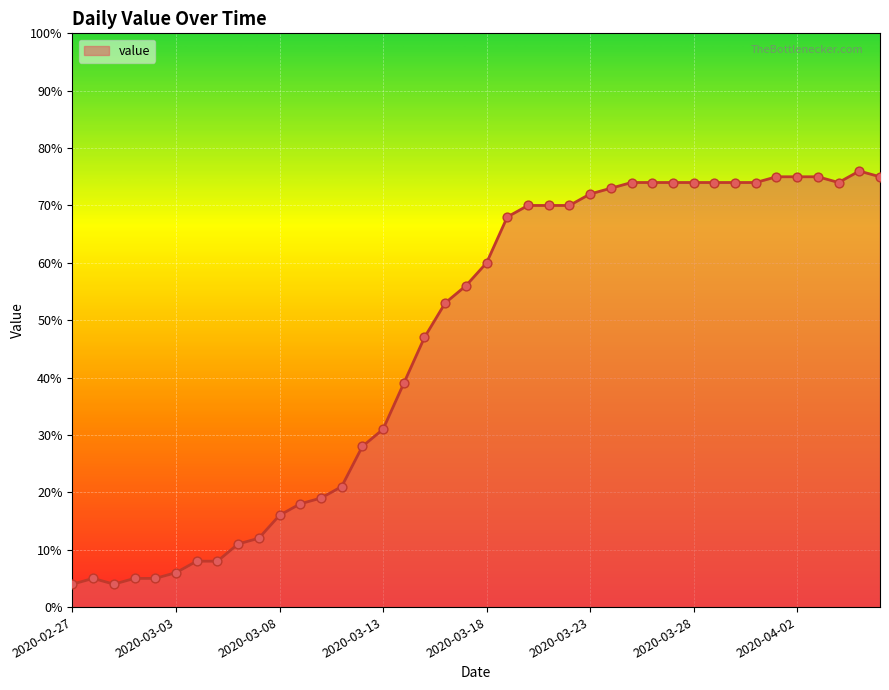

What is the minimum value shown in the chart?

4